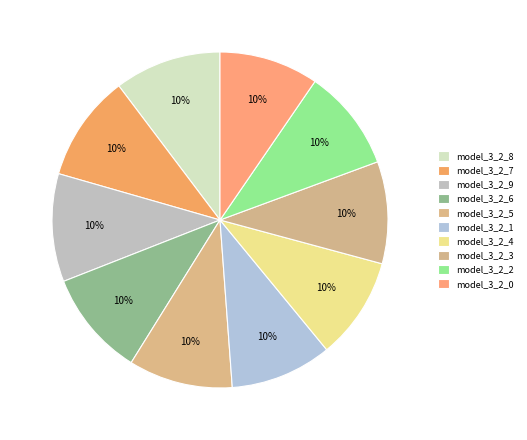

Is it true that model_3_2_2 is 10% of the pie?

True